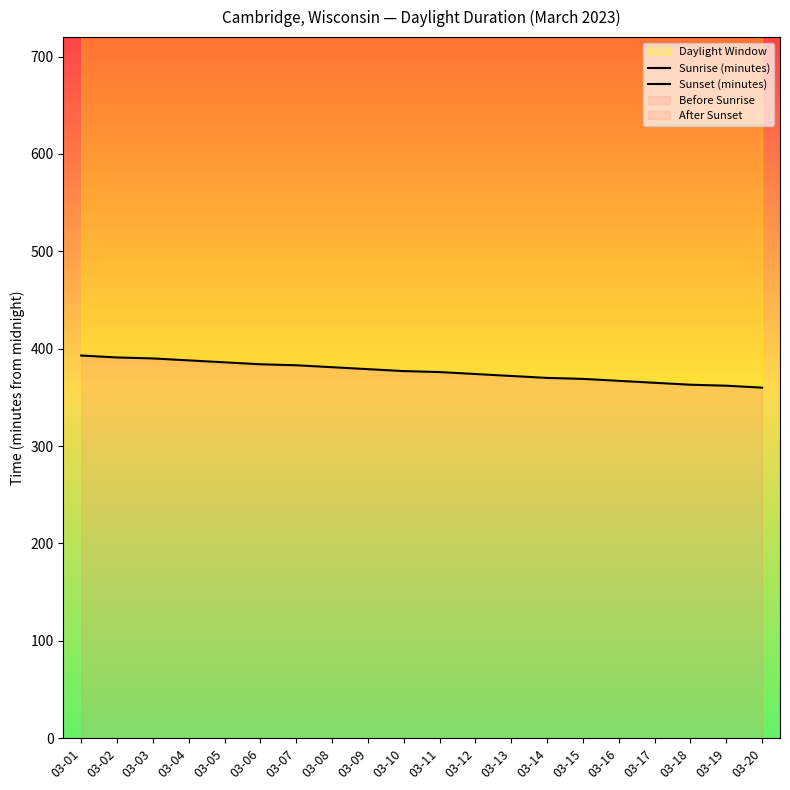

Rank the series by their average value, from lowest to highest.

Sunrise (minutes), Sunset (minutes)